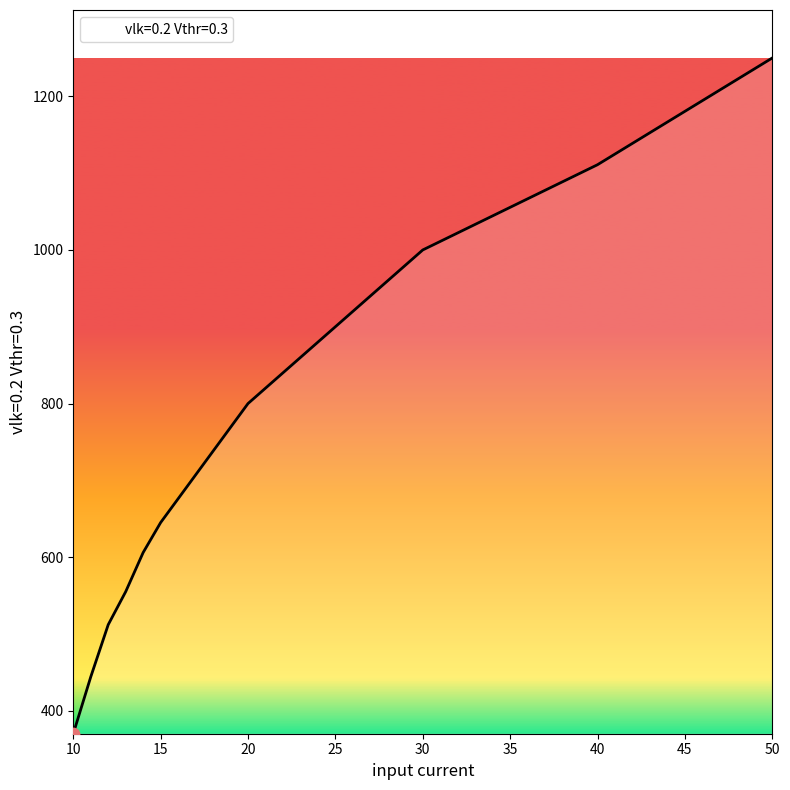

What is the greatest value displayed?

1250